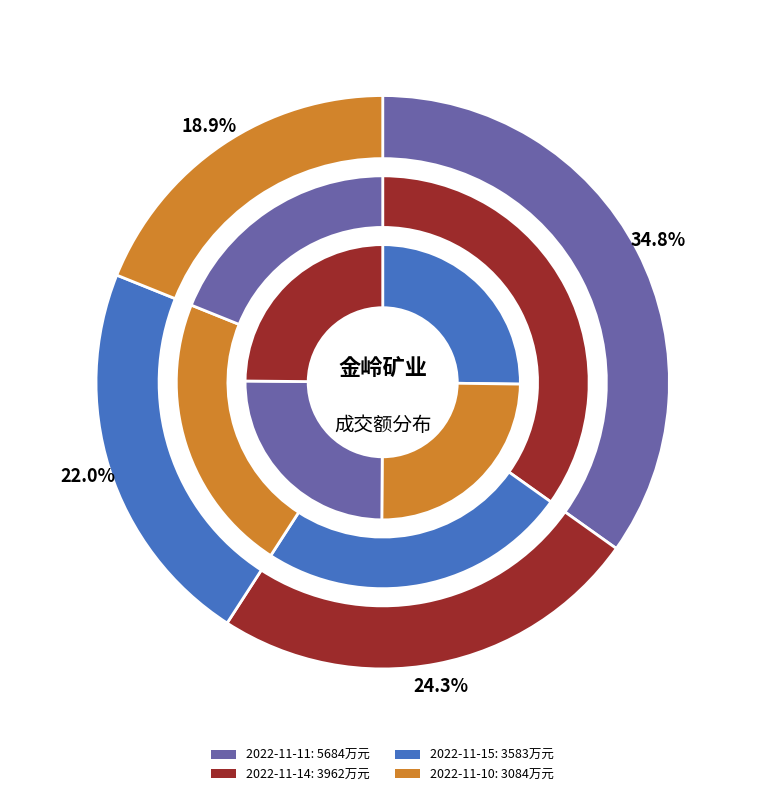

Which category has the biggest portion of the pie?

2022-11-11